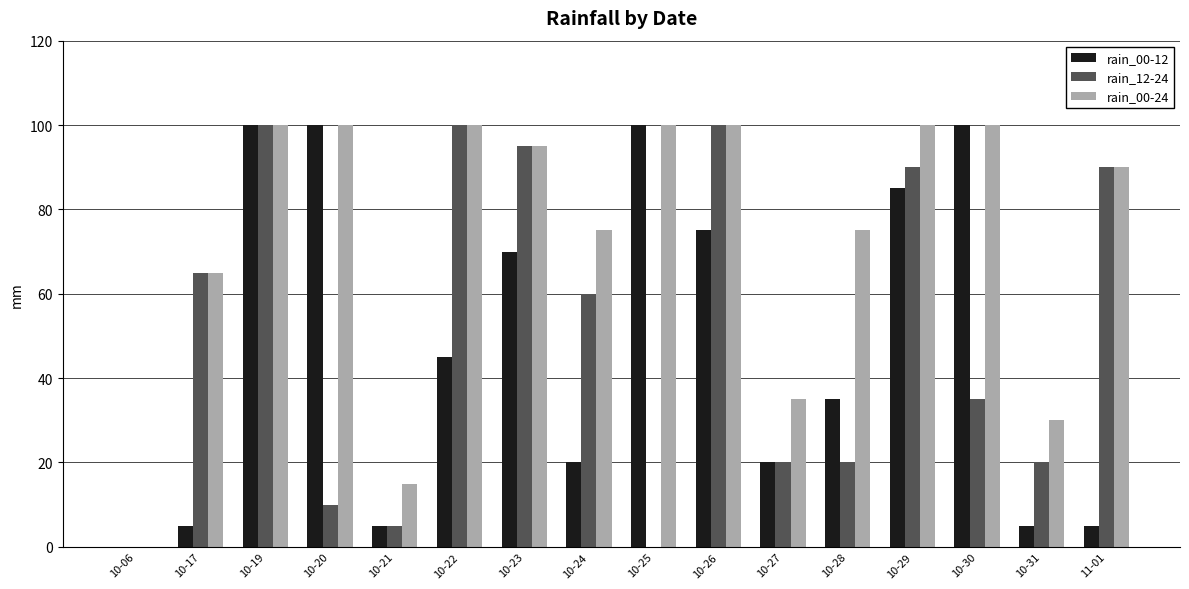

True or false: rain_00-24 has a value of 31 at 10-20.

False